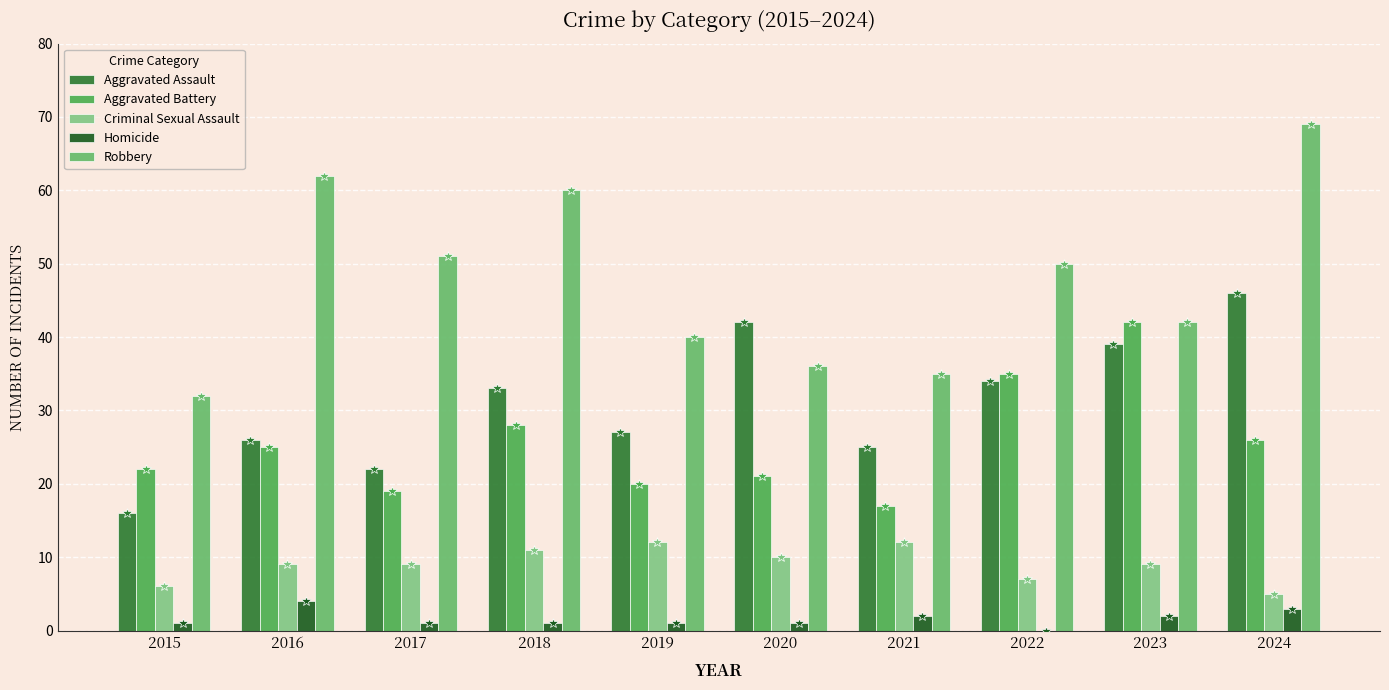

What value does the Robbery series have at 2019?

40